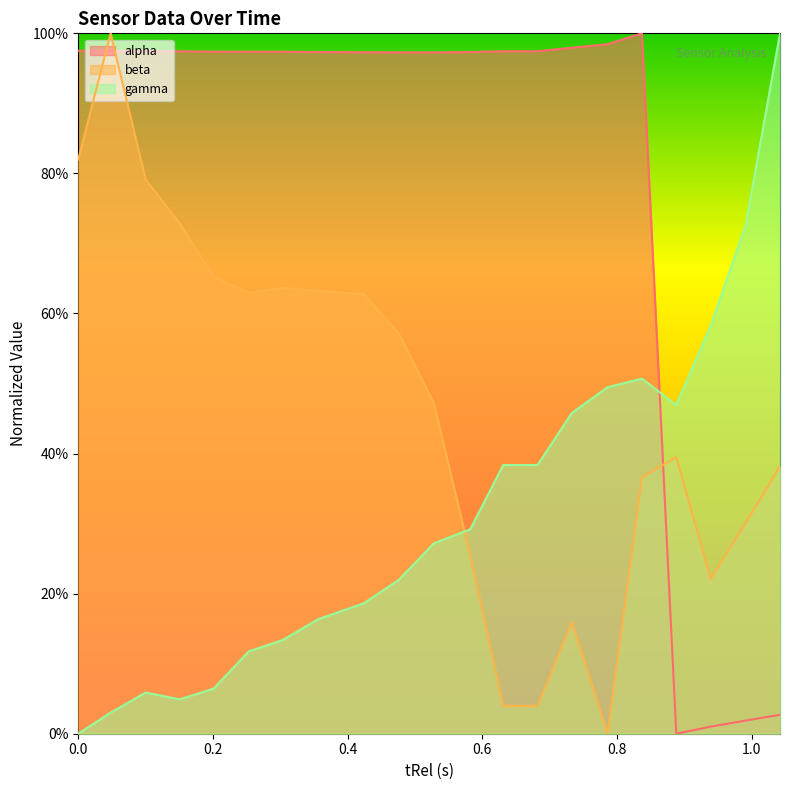

Is it true that alpha equals 49.1 at 0.1?

False